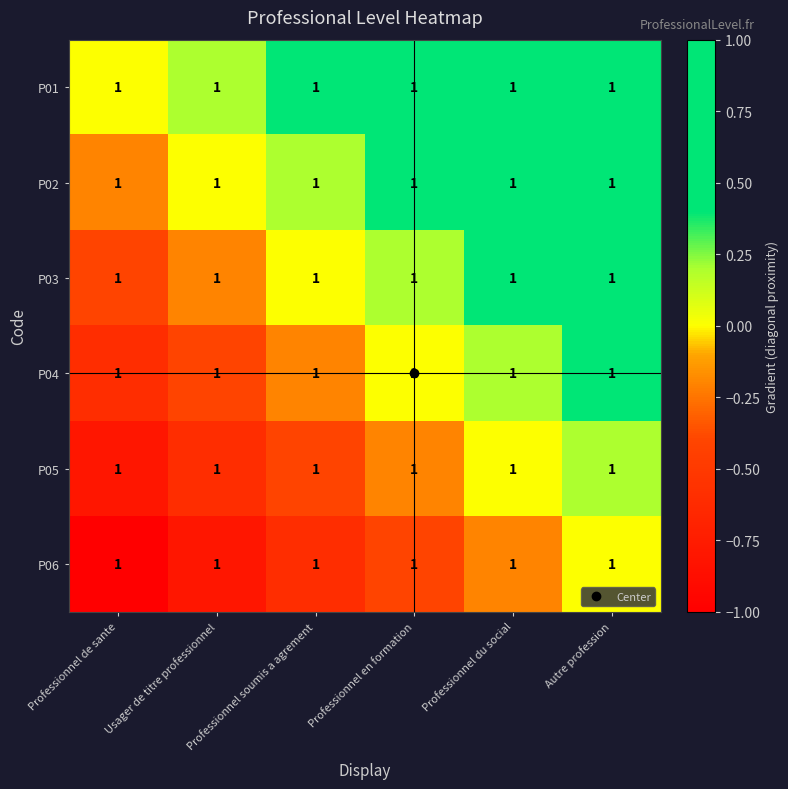

How many values in the P03 series are below 0?

2